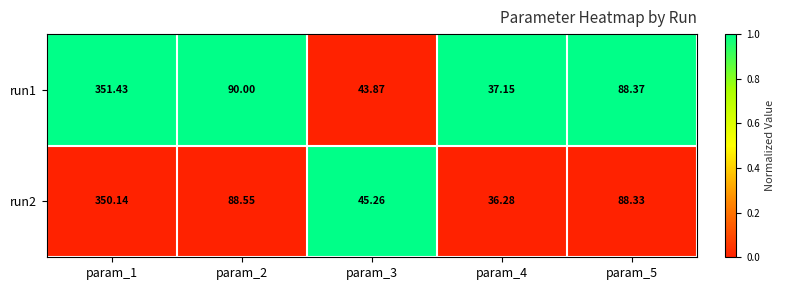

Is the value of run1 at param_1 greater than the value of run2 at param_1?

Yes